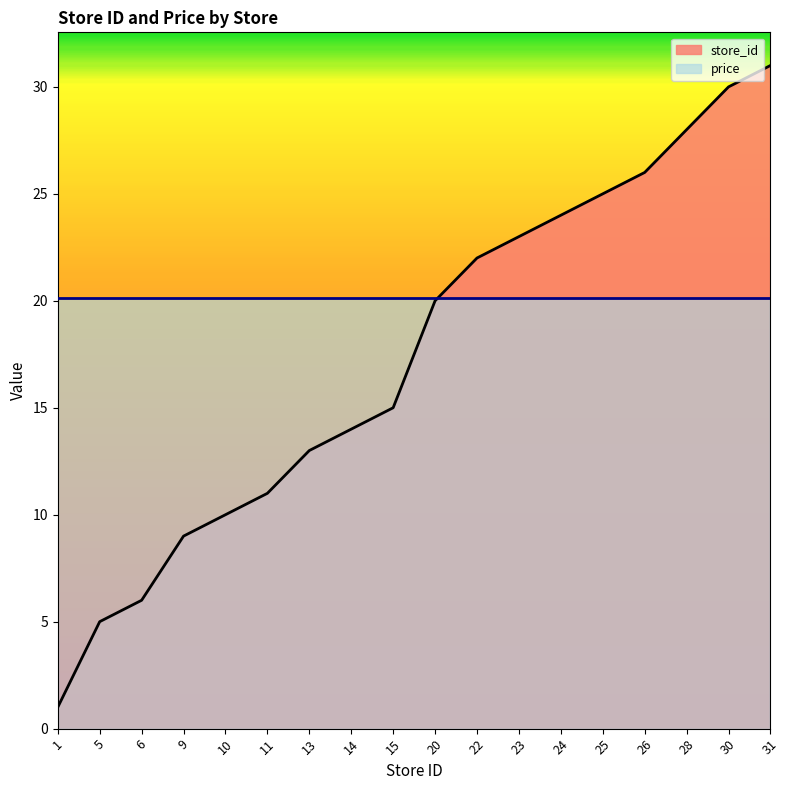

Reading left to right, list all the values displayed in this chart.

1	5	6	9	10	11	13	14	15	20	22	23	24	25	26	28	30	31